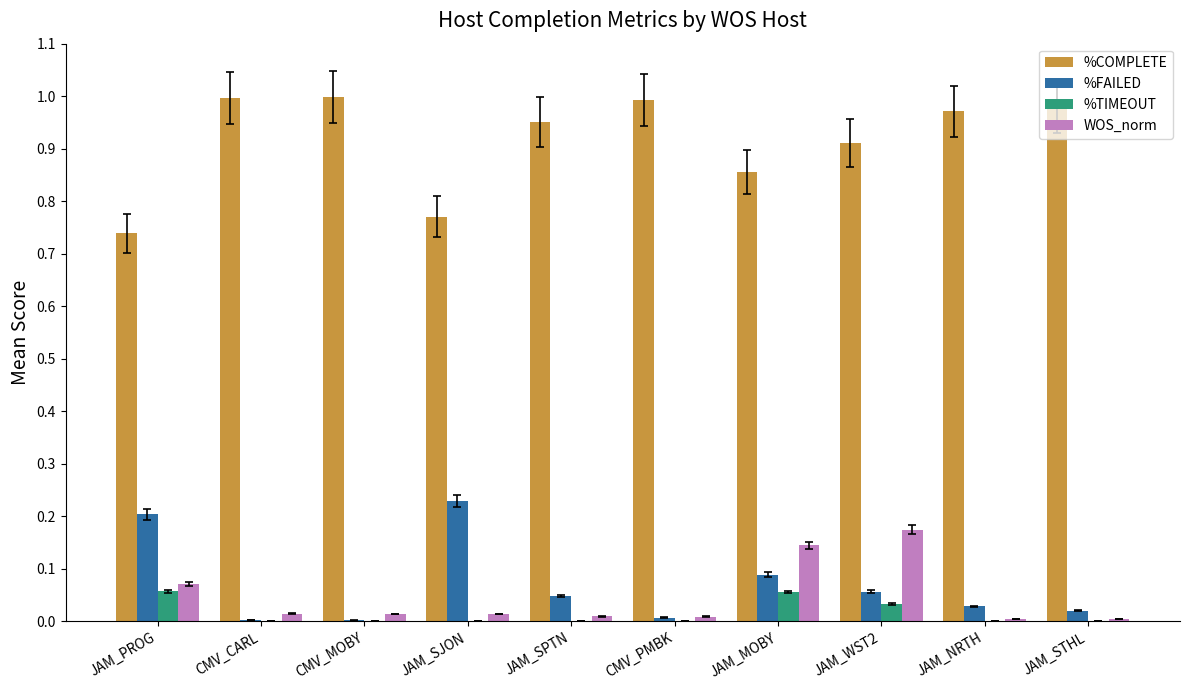

The WOS_norm series shows 0.0 at JAM_NRTH. True or false?

True